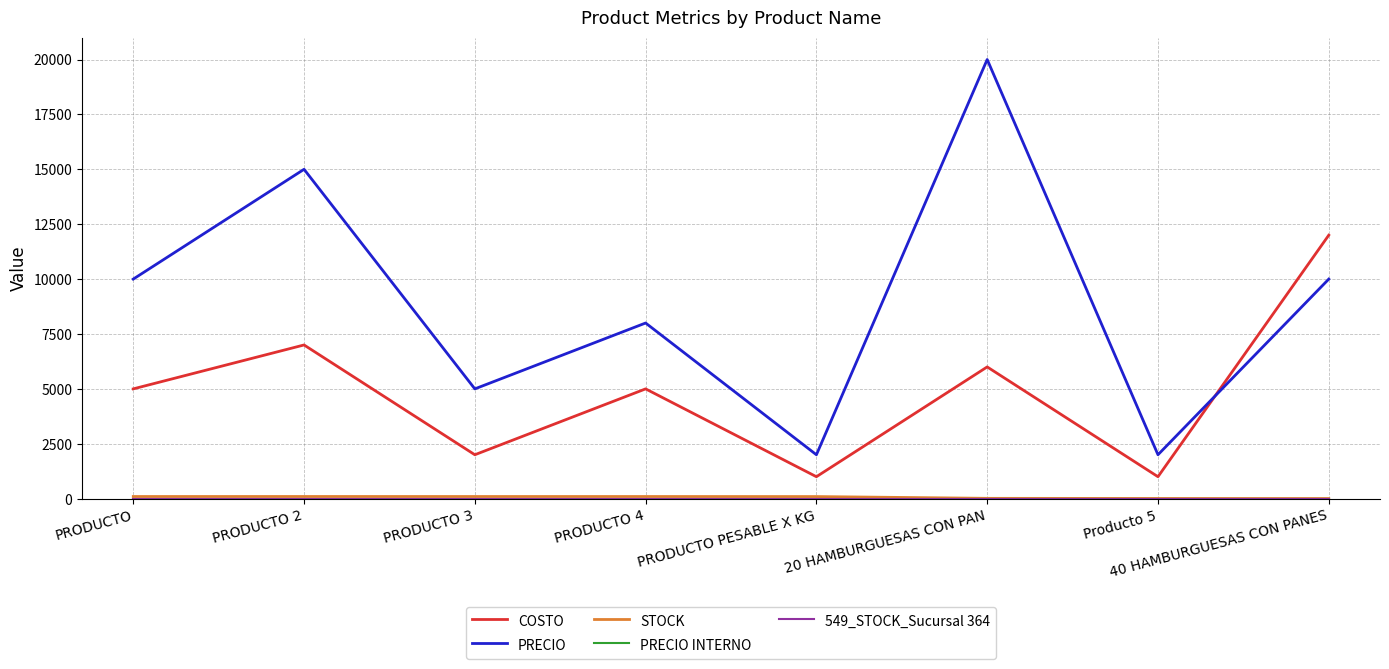

Which has a higher value, 40 HAMBURGUESAS CON PANES or 20 HAMBURGUESAS CON PAN?

40 HAMBURGUESAS CON PANES